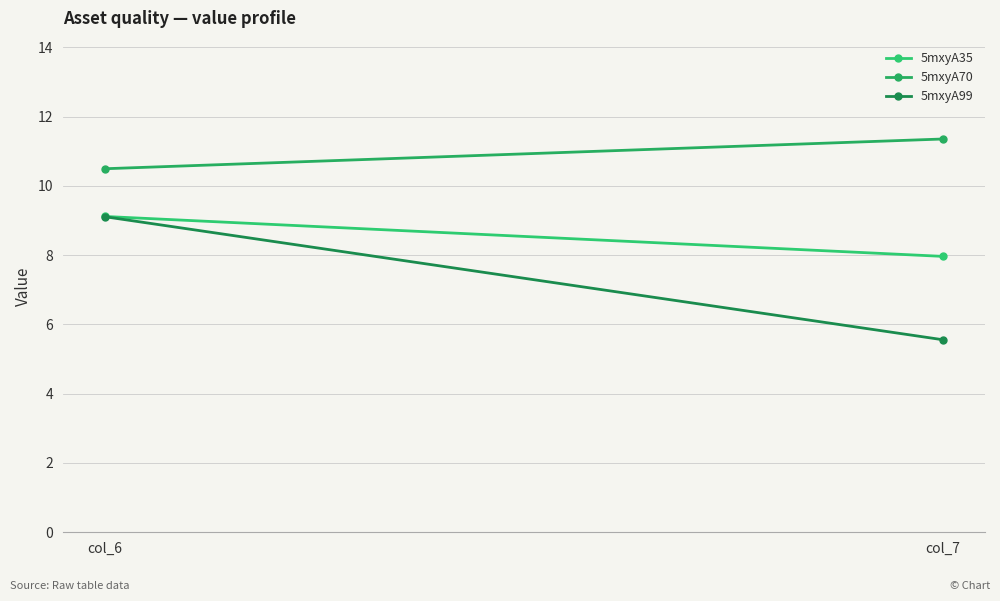

How many series are shown in this chart?

3